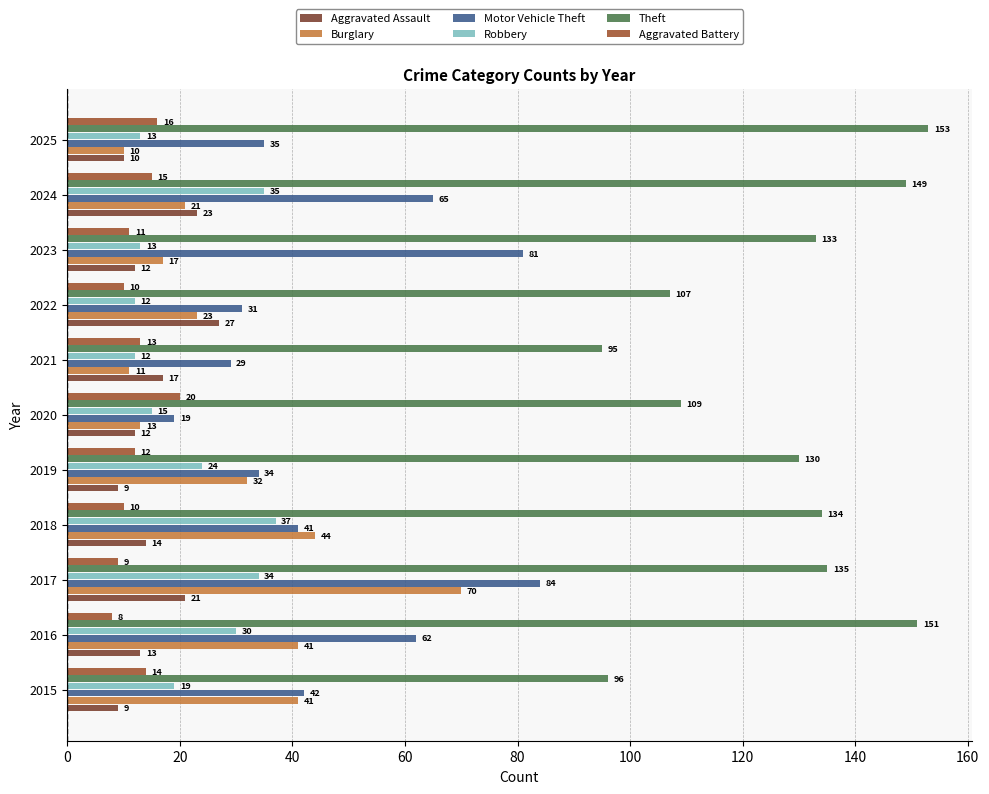

How many values in the Robbery series are below 19?

5